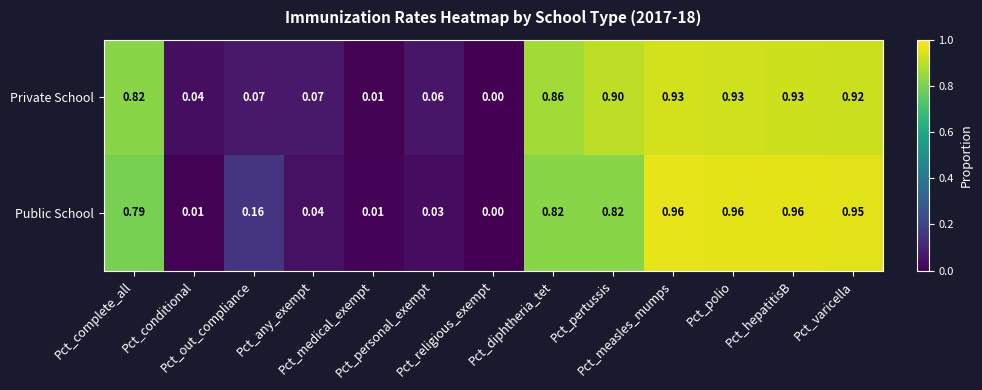

Which series has the largest total across all categories?

Private School